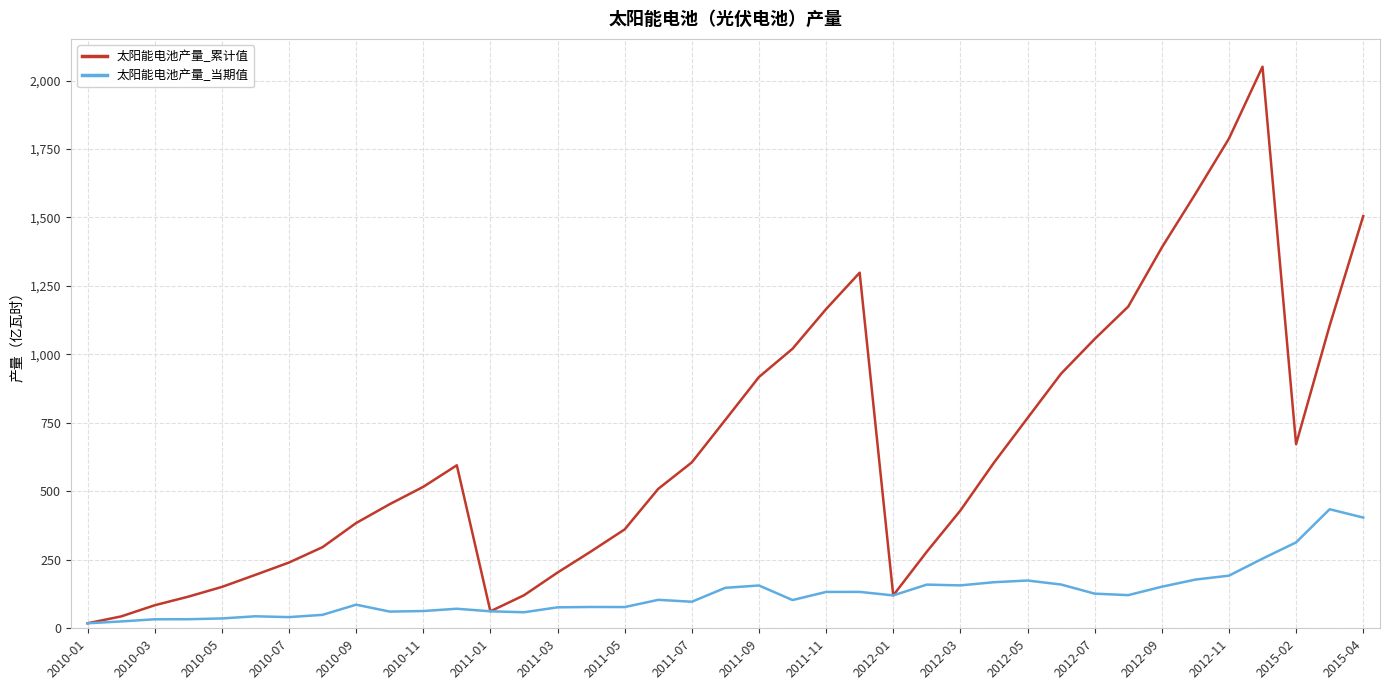

What is the greatest value displayed?

2050.4